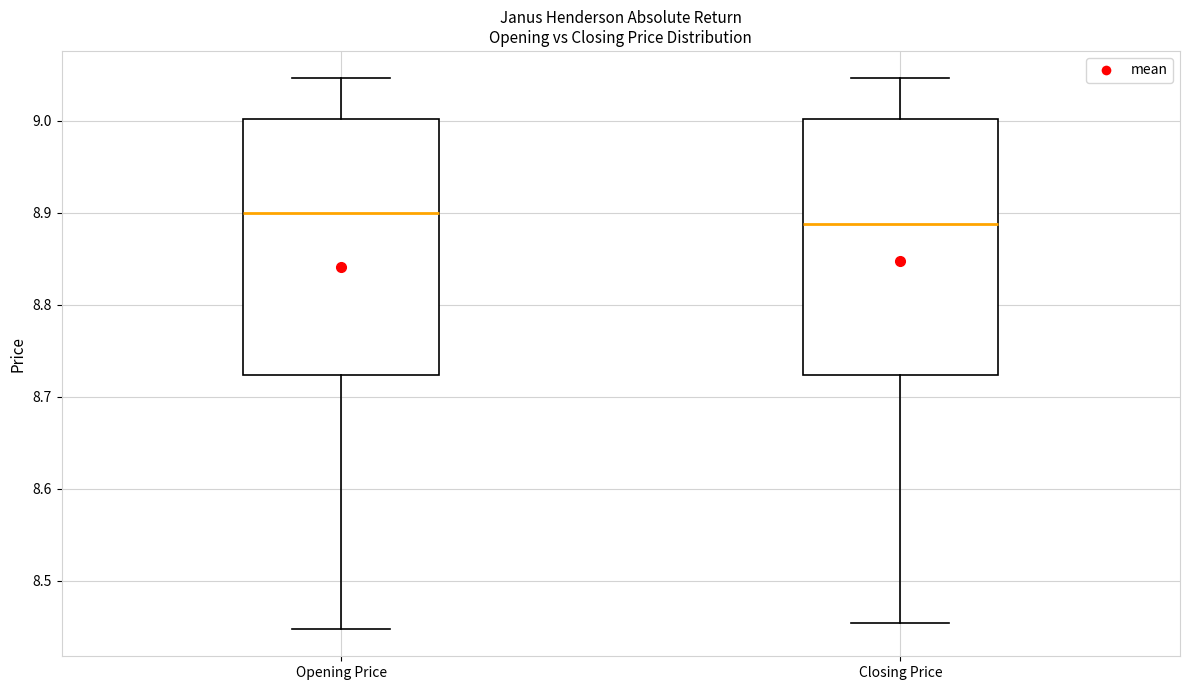

Reading left to right, transcribe this box plot: for each box, give where its median line is, the range the box spans, and where its two whiskers end, as read against the y-axis. The values are not printed on the chart, so give them approximately, as read against the axis.

Opening Price: median 8.90, box 8.72 to 9.00, whiskers 8.45 to 9.05
Closing Price: median 8.89, box 8.72 to 9.00, whiskers 8.45 to 9.05